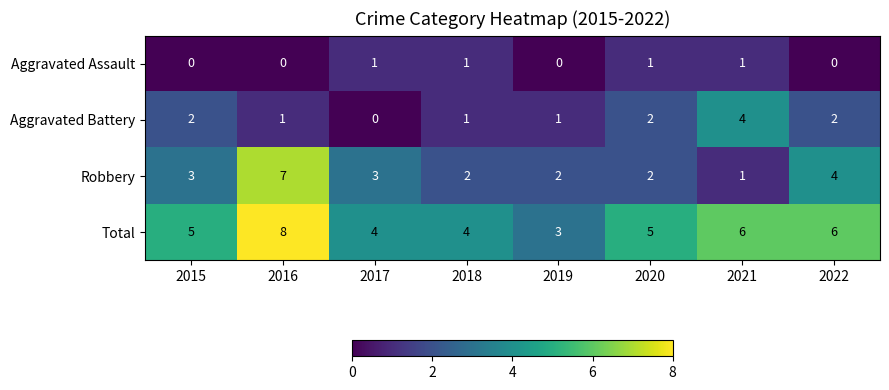

Which series has the widest spread of values?

Robbery